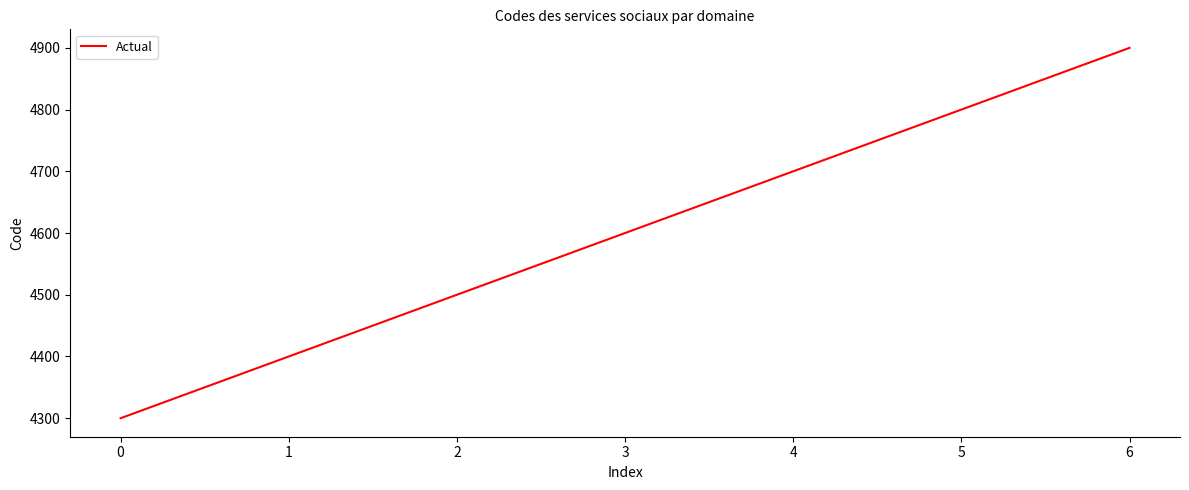

Does the chart have visible grid lines?

No